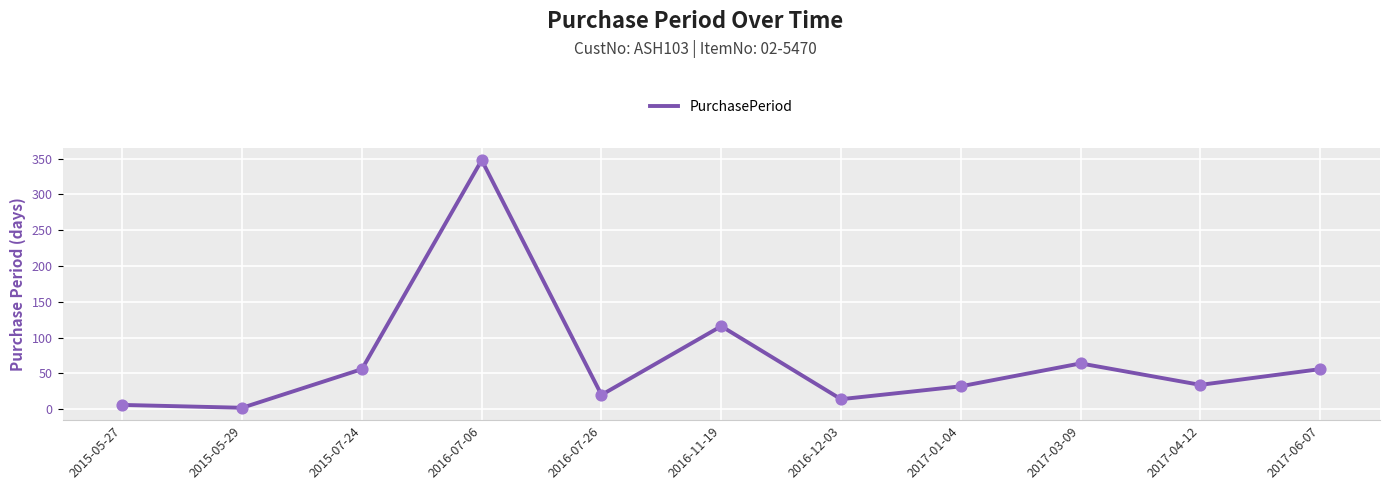

Which has a higher value, 2017-04-12 or 2016-11-19?

2016-11-19